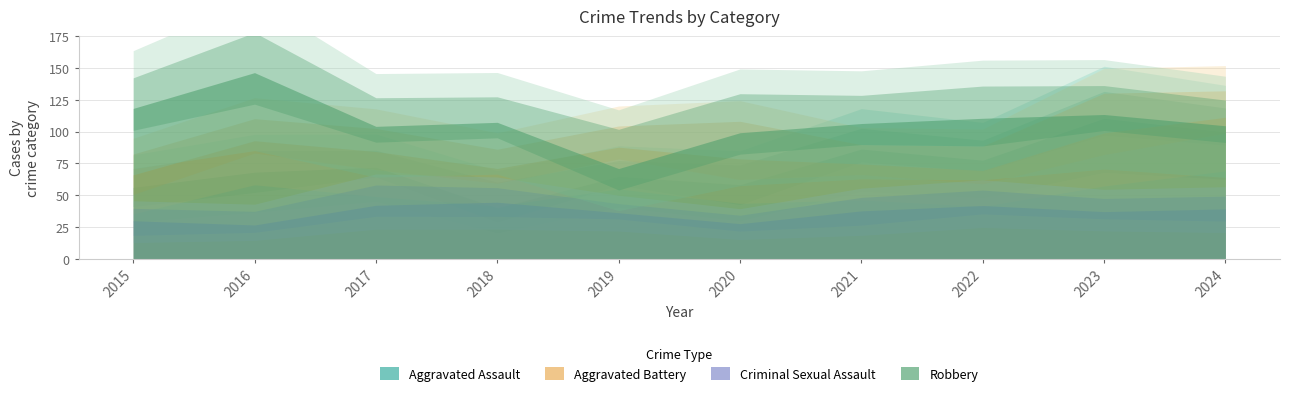

What is the total value across all series at 2022?

300